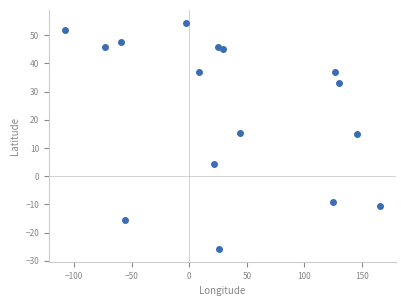

What is the range of Y values (max minus min)?

80.2